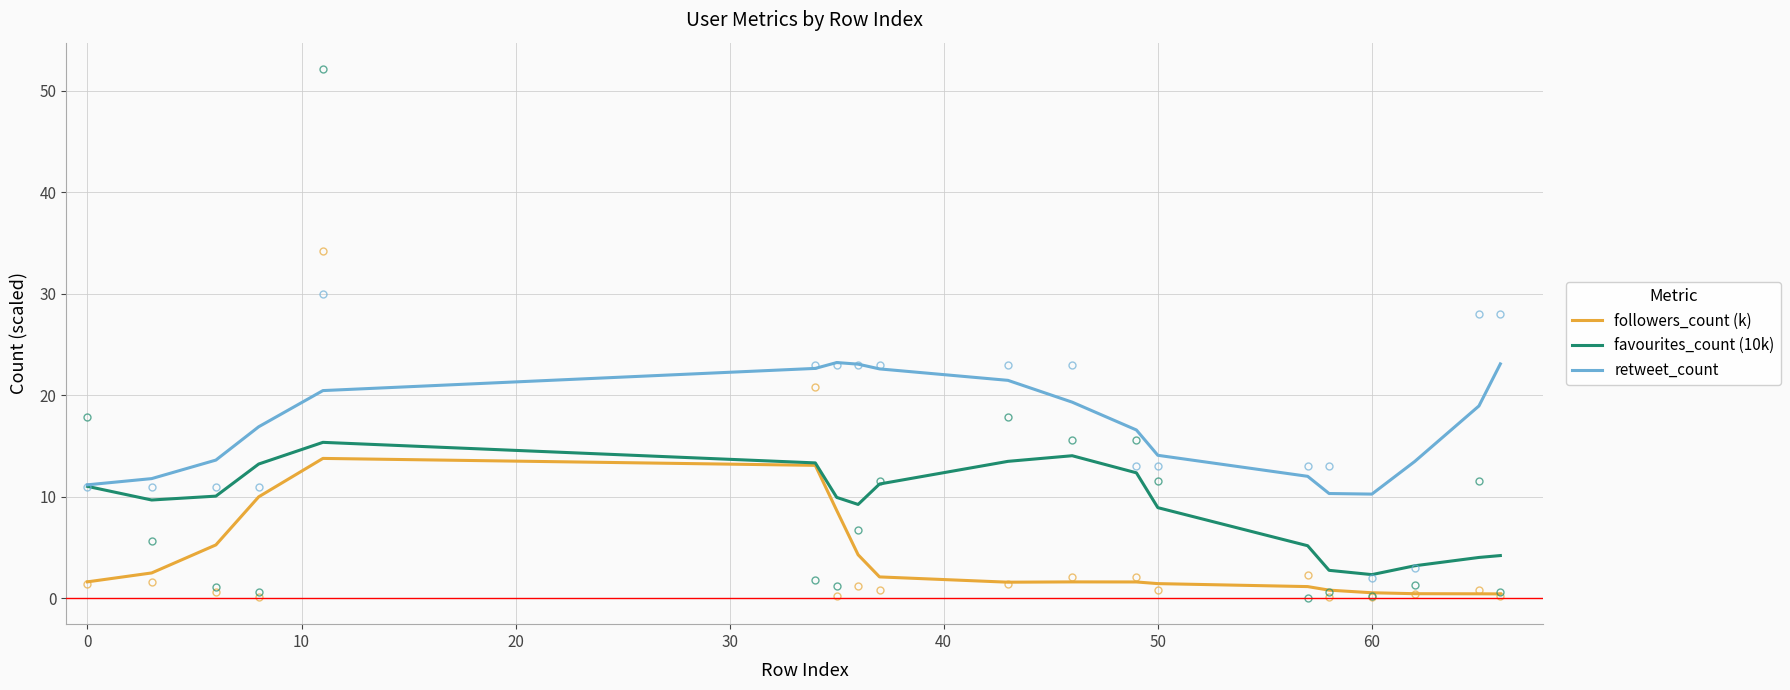

Which series has the largest total across all categories?

retweet_count